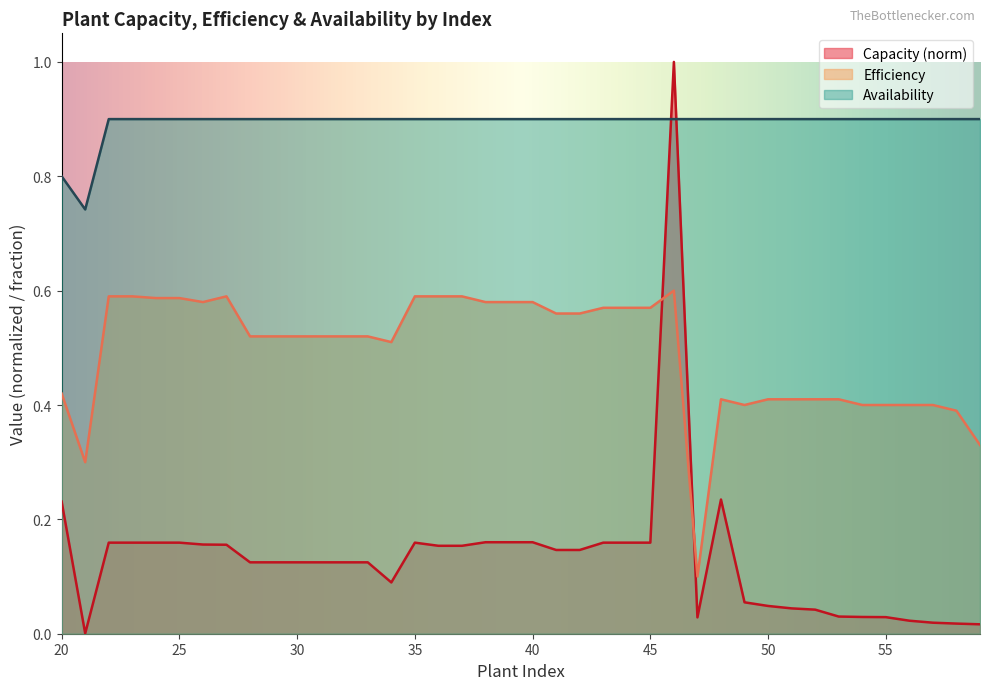

Which series has the largest total across all categories?

Availability